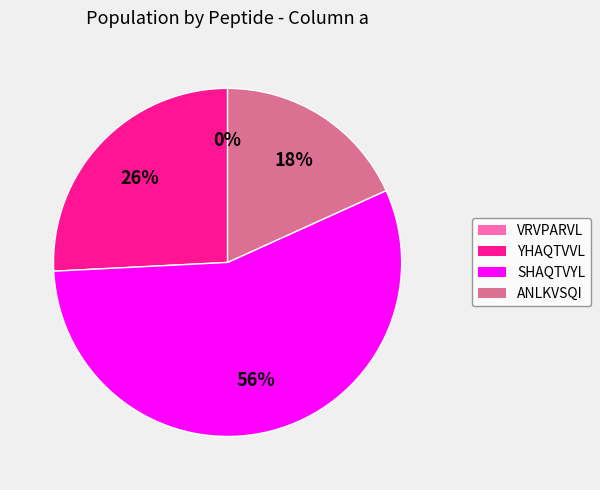

Between ANLKVSQI and YHAQTVVL, which is larger?

YHAQTVVL